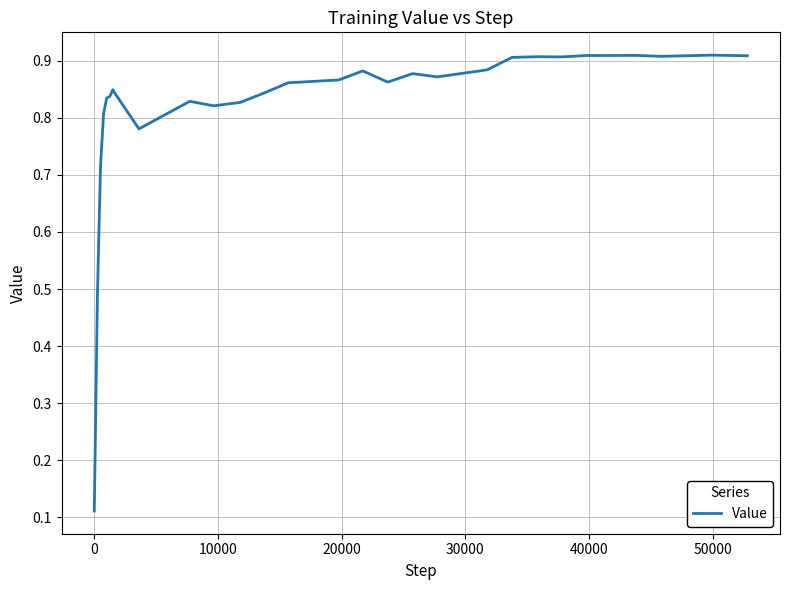

How many values are between 0 and 1?

29